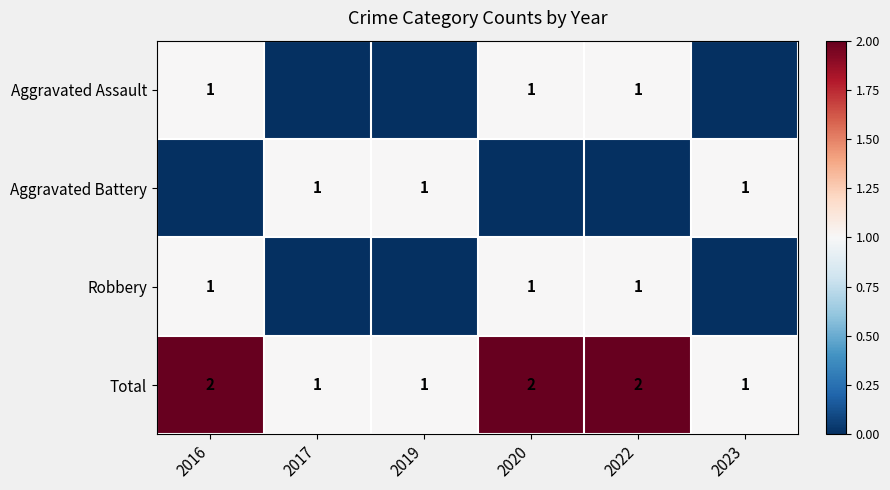

Is it true that Robbery equals 1 at 2022?

True